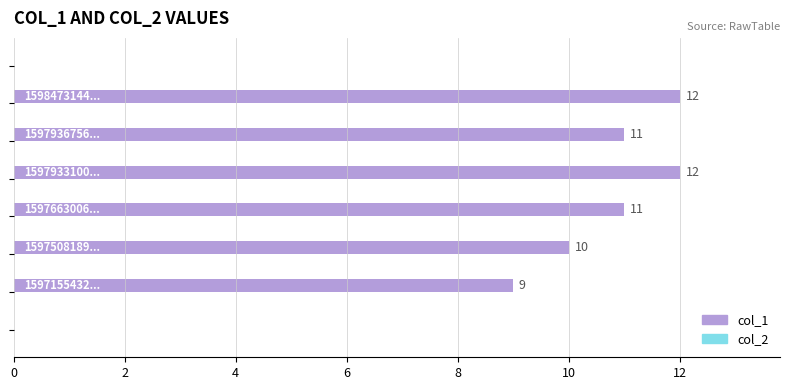

What is the sum of all values?

65